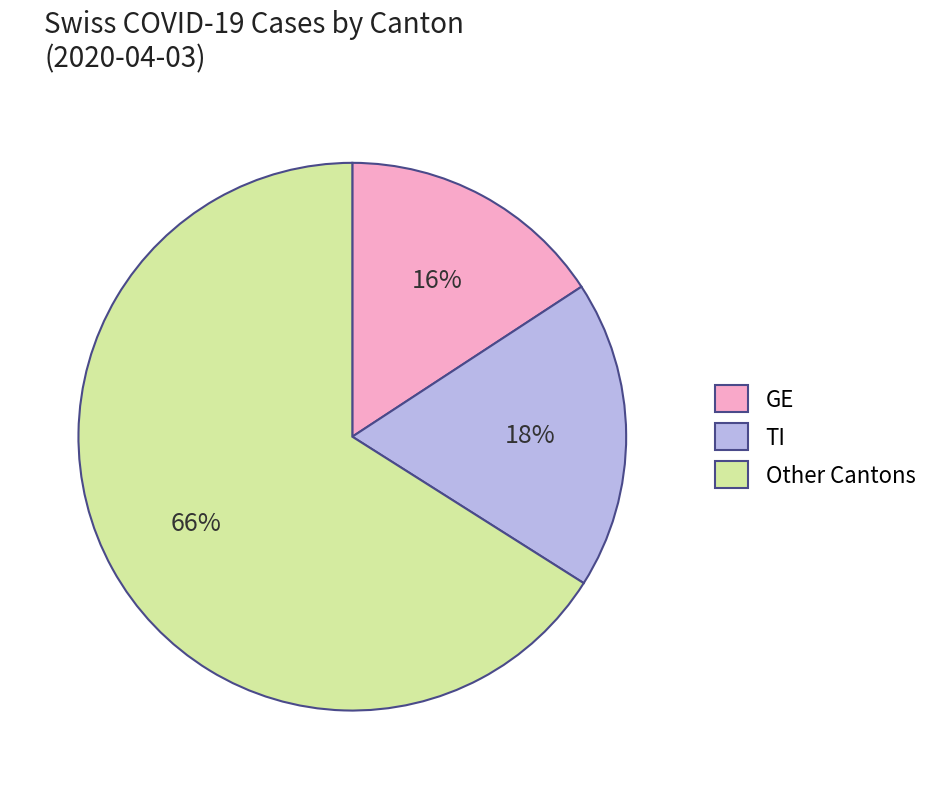

Rank the categories by value from lowest to highest.

GE, TI, Other Cantons